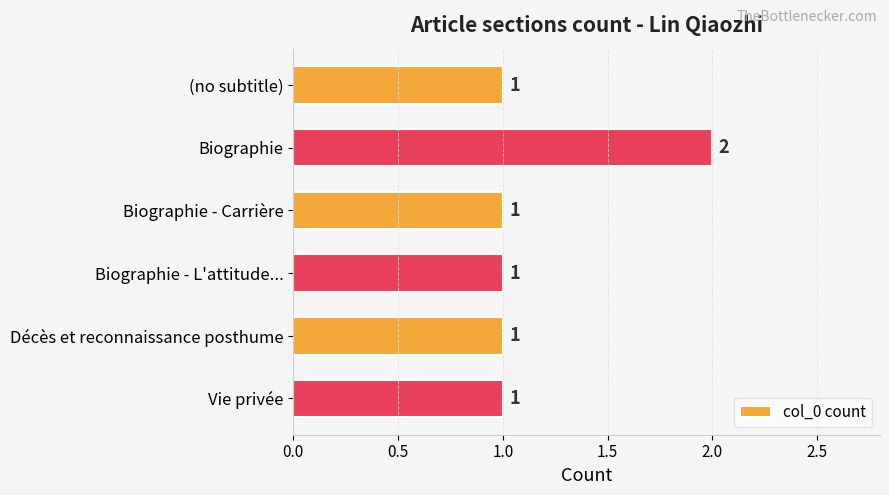

The value at Biographie - Carrière is 1. True or false?

True